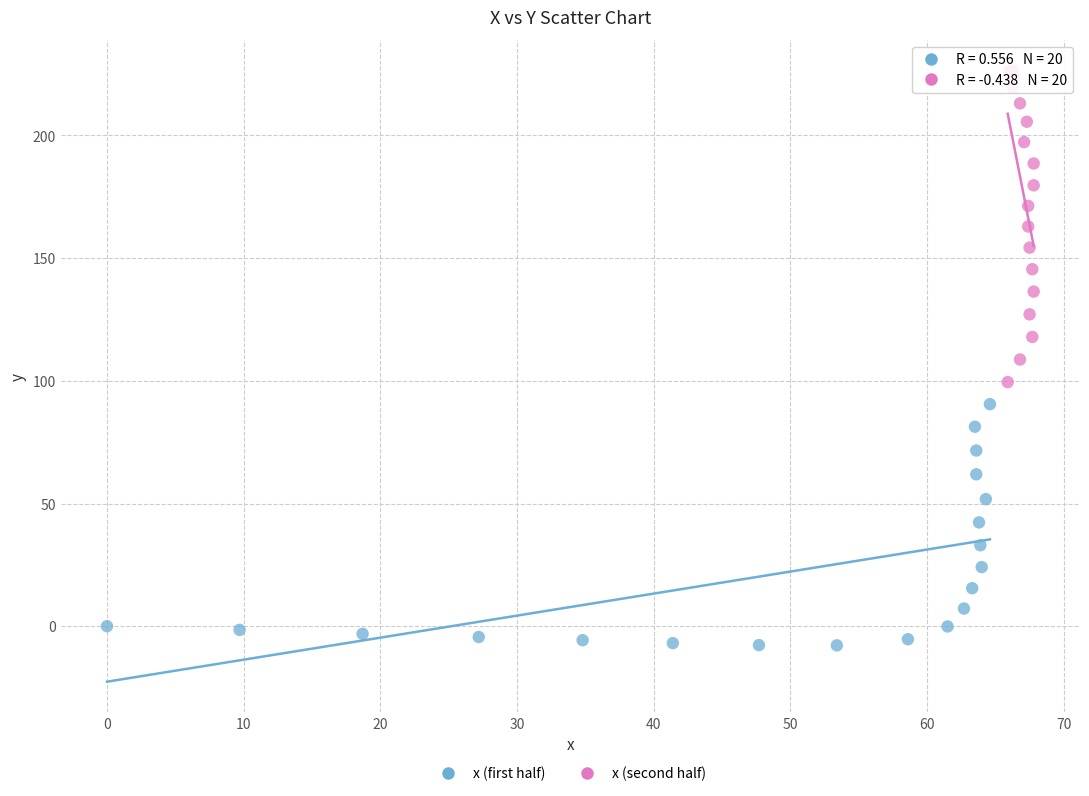

Which series has the largest Y range (max minus min)?

x (second half)